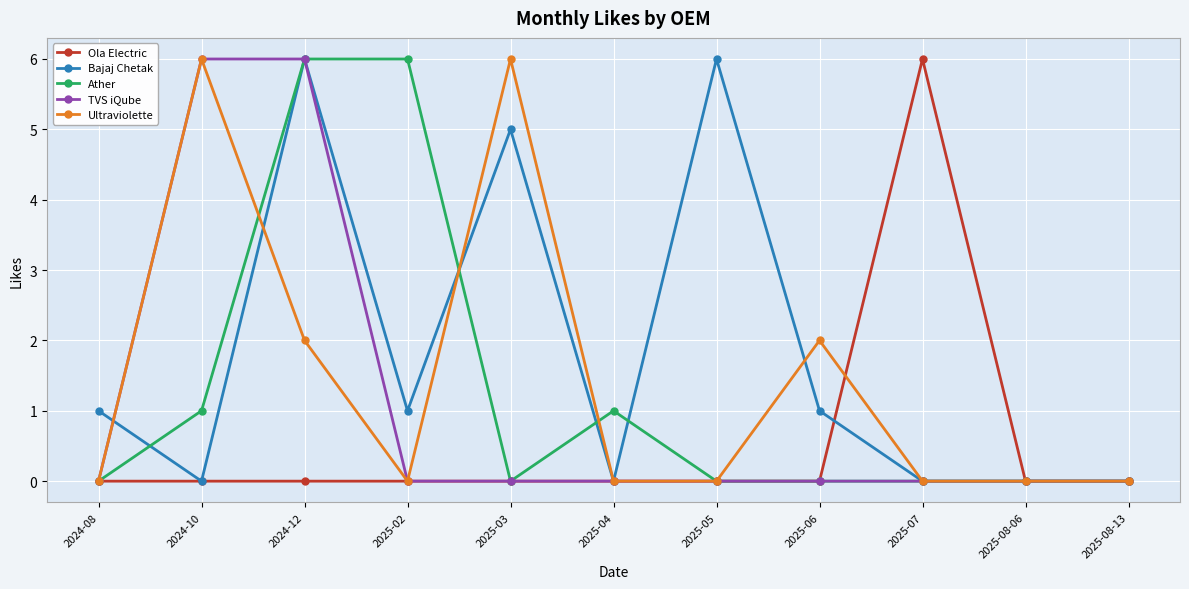

Where is the first local maximum for Bajaj Chetak?

2024-12